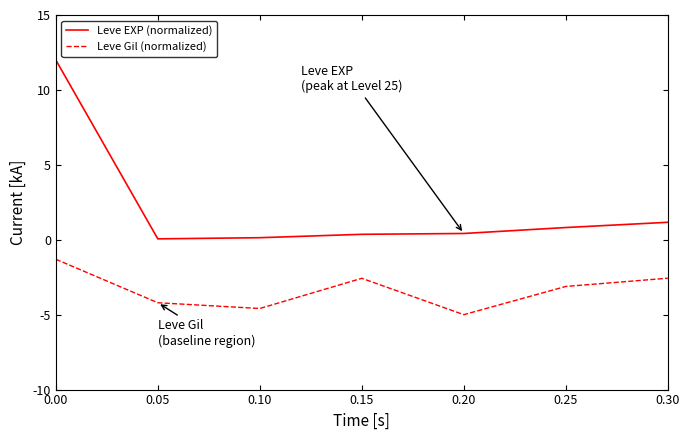

Which series has the widest spread of values?

Leve EXP (normalized)